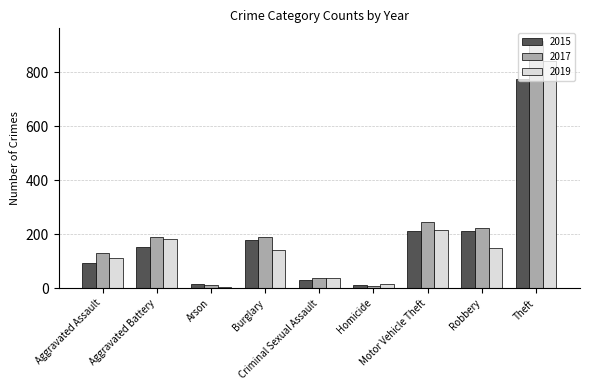

How many groups of bars are there?

9